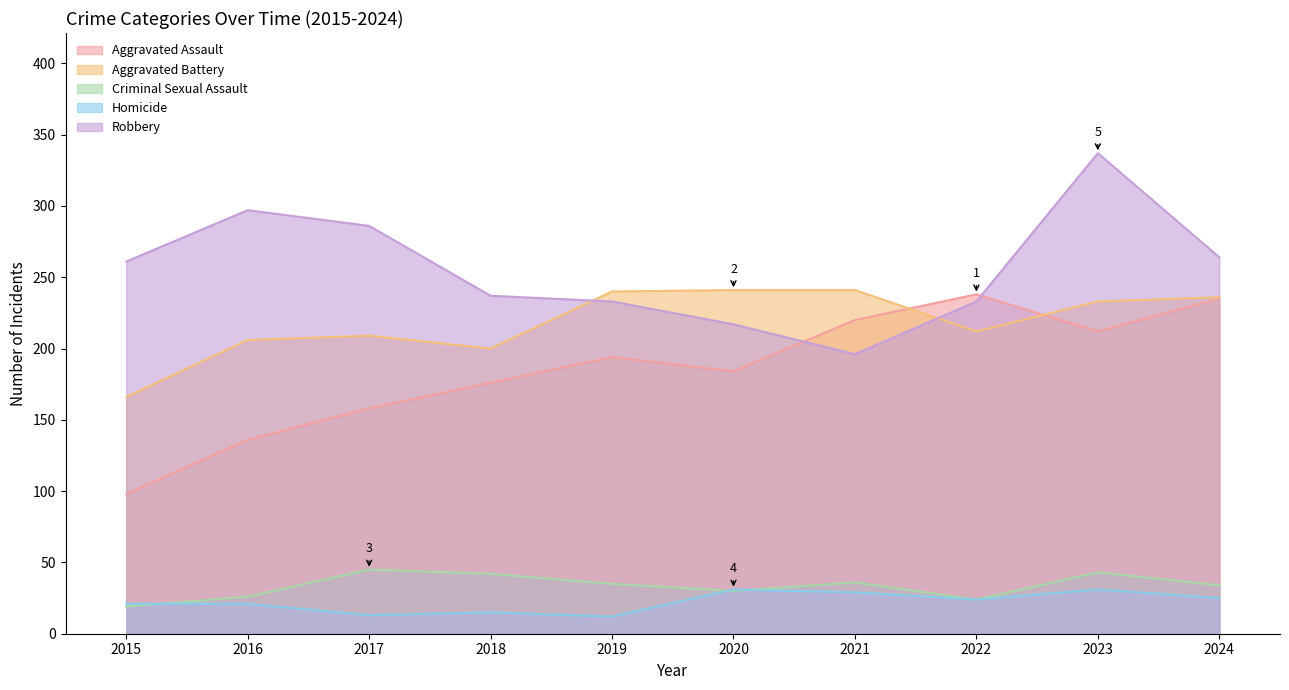

How many values in the Homicide series exceed 24?

4